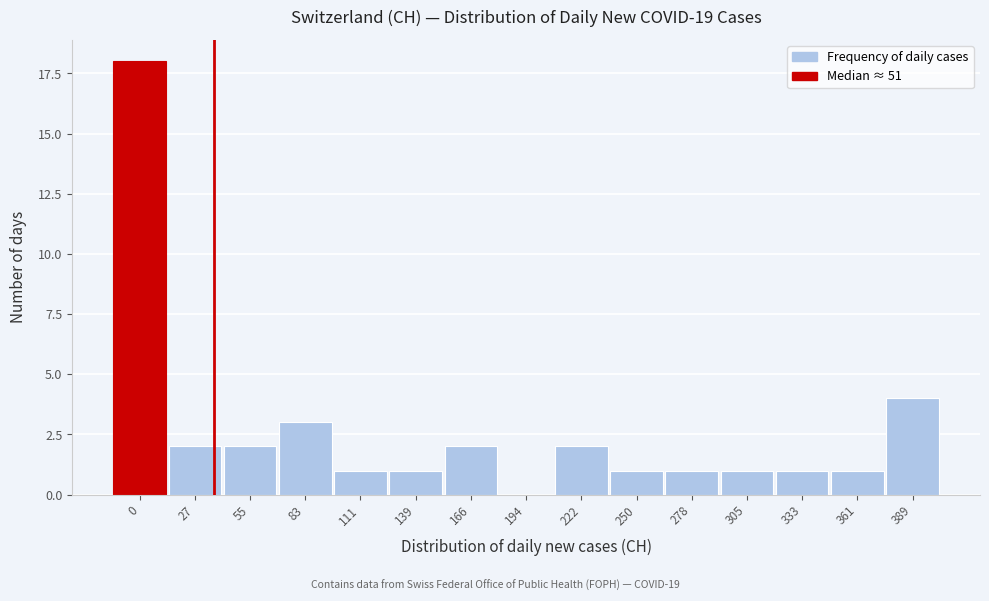

Reading right to left, what are all the values shown in this chart?

389=4	361=1	333=1	305=1	278=1	250=1	222=2	194=0	166=2	139=1	111=1	83=3	55=2	27=2	0=18